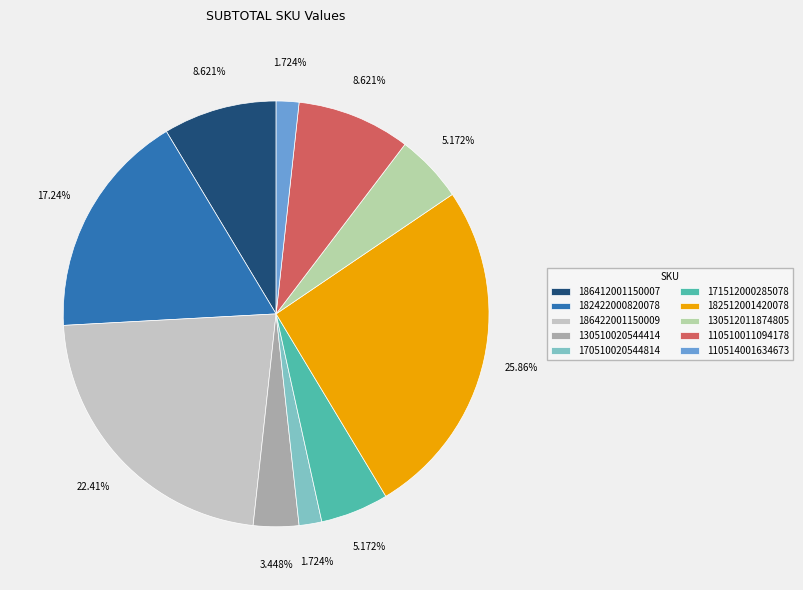

True or false: 186422001150009 accounts for 11% of the total.

False